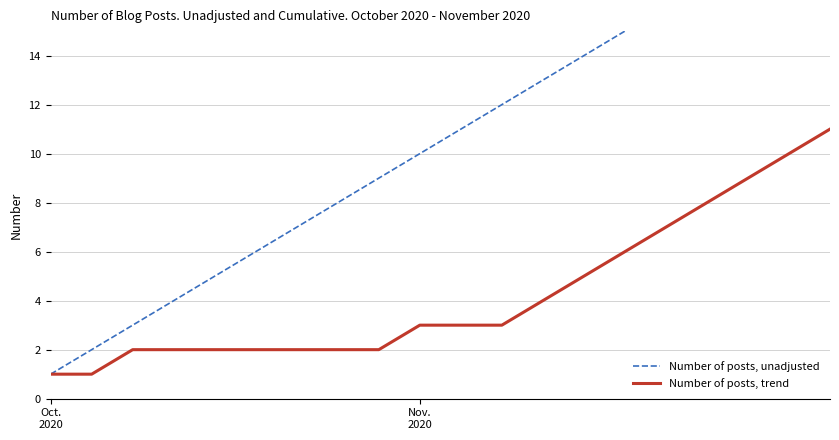

What is the maximum value for Number of posts, trend?

11